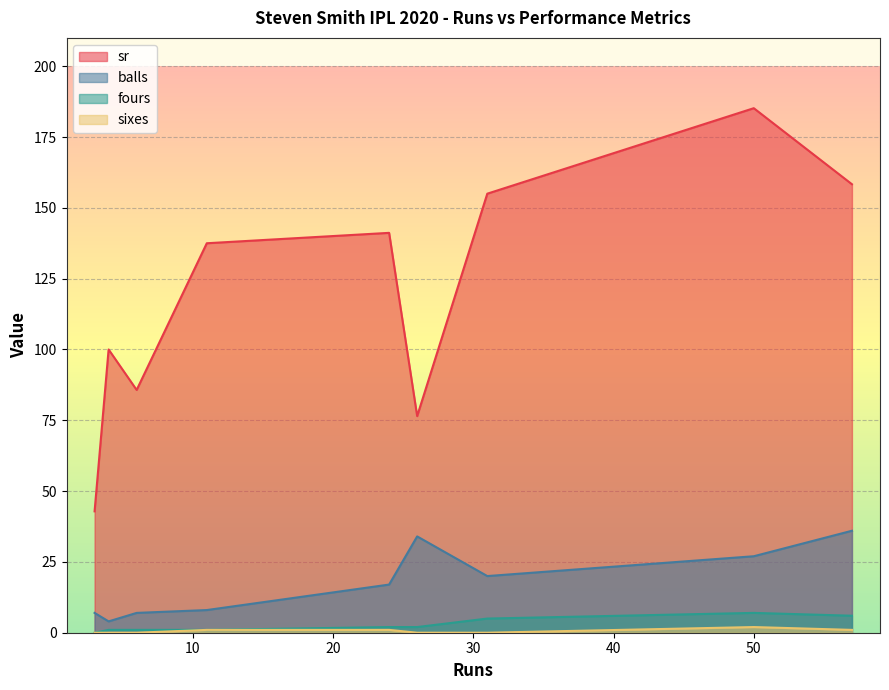

How many lines are shown in the chart?

4